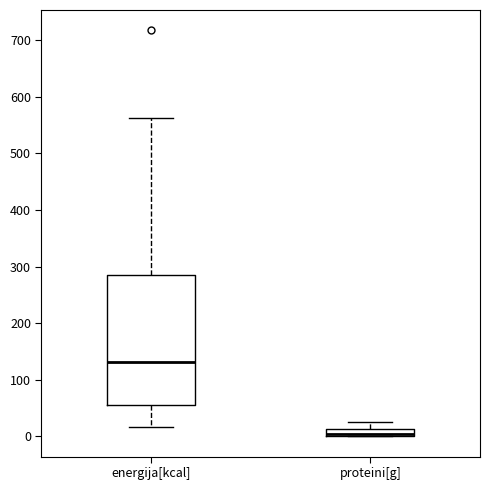

Where is the upper edge of the box for energija[kcal] on the y-axis? The values are not printed on the chart, so give them approximately, as read against the axis.

290